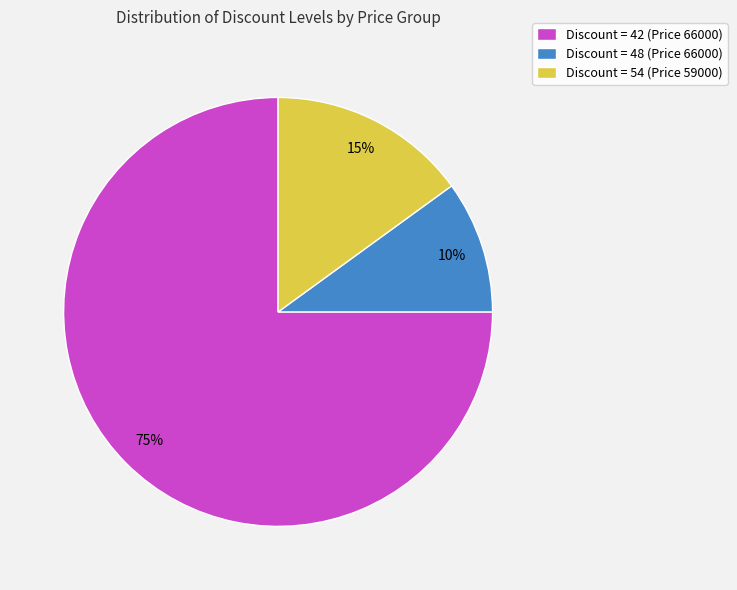

True or false: Discount = 48 (Price 66000) accounts for 10% of the total.

True